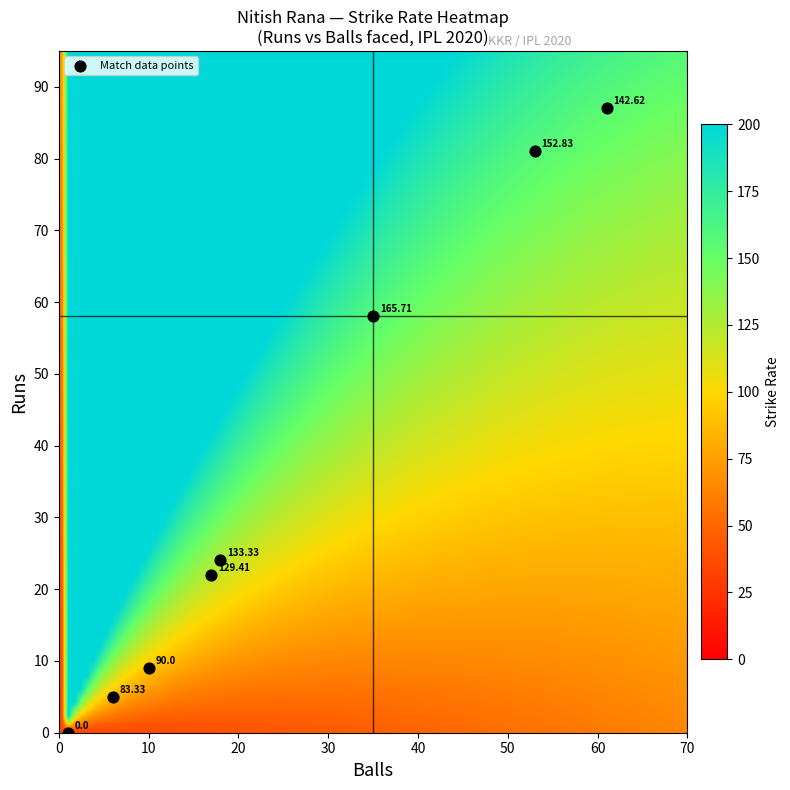

What is the average X value?

25